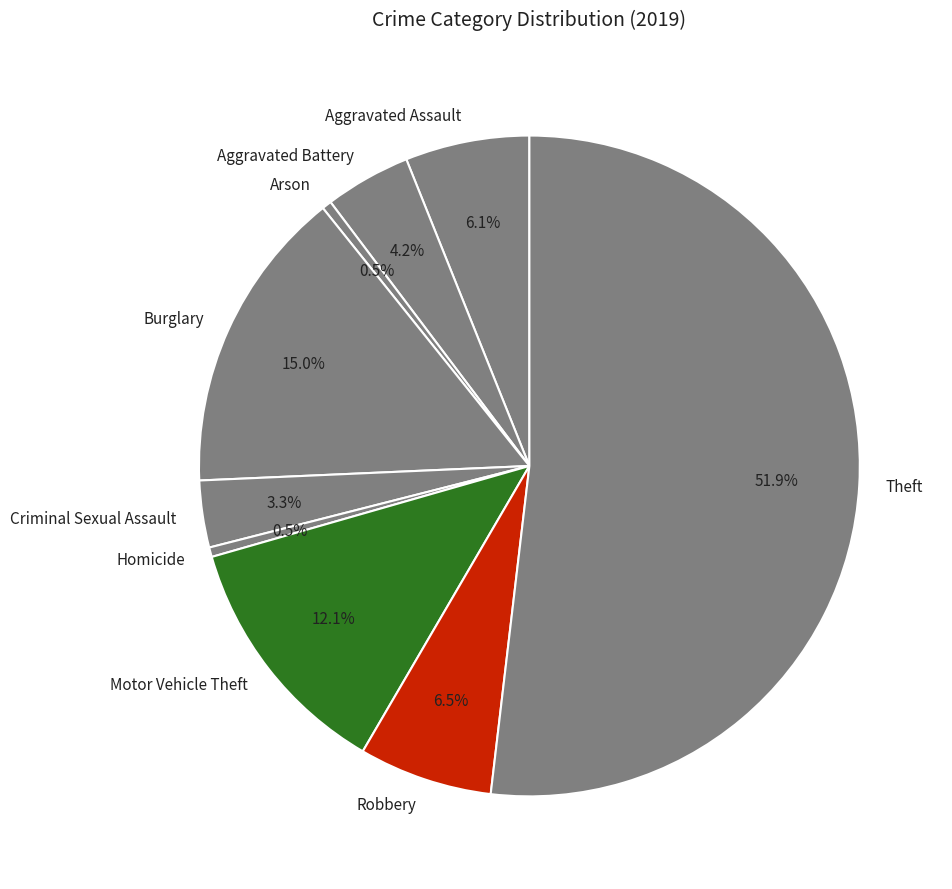

True or false: Aggravated Assault accounts for 6% of the total.

True